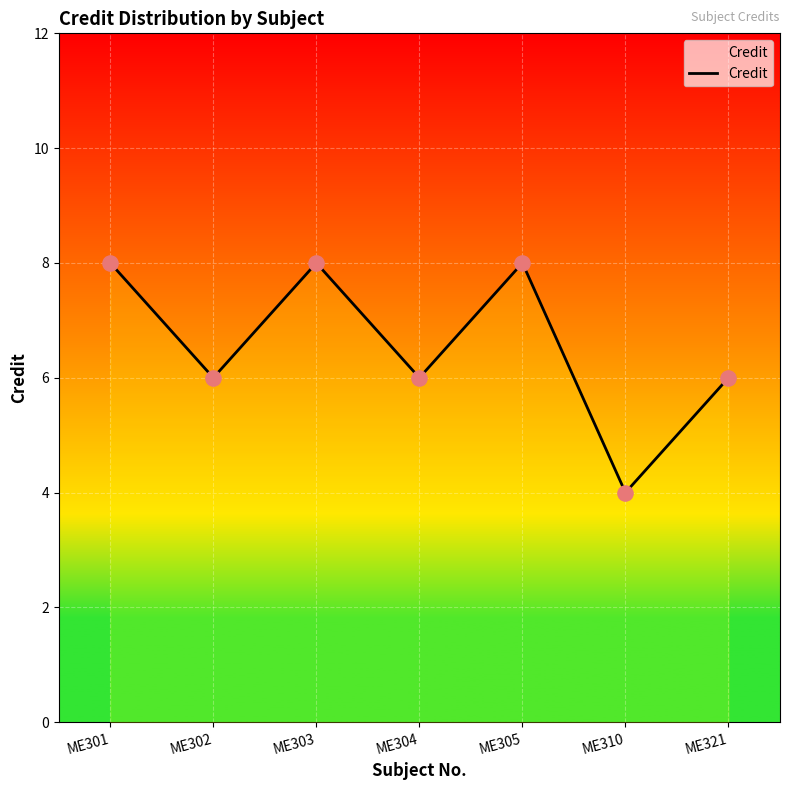

Approximately how many times larger is the value at ME305 compared to ME301?

1.0